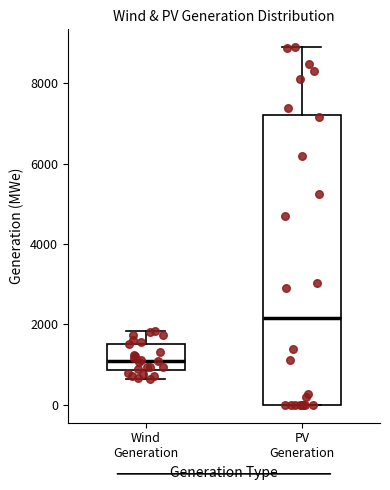

Where does the upper whisker of the box for Wind Generation end on the y-axis? The values are not printed on the chart, so give them approximately, as read against the axis.

1800